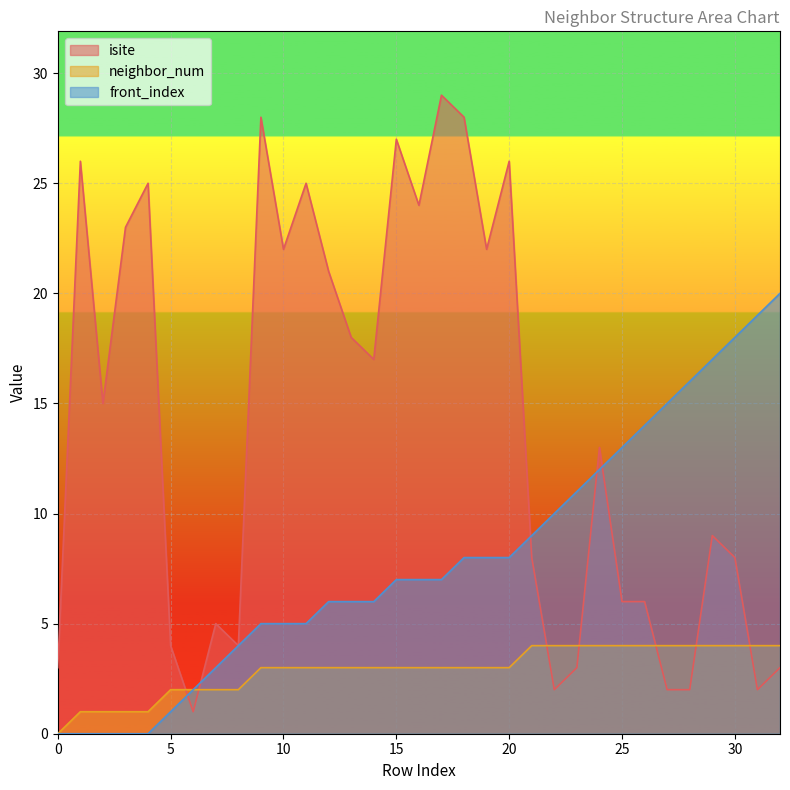

True or false: front_index and neighbor_num cross at least once.

False